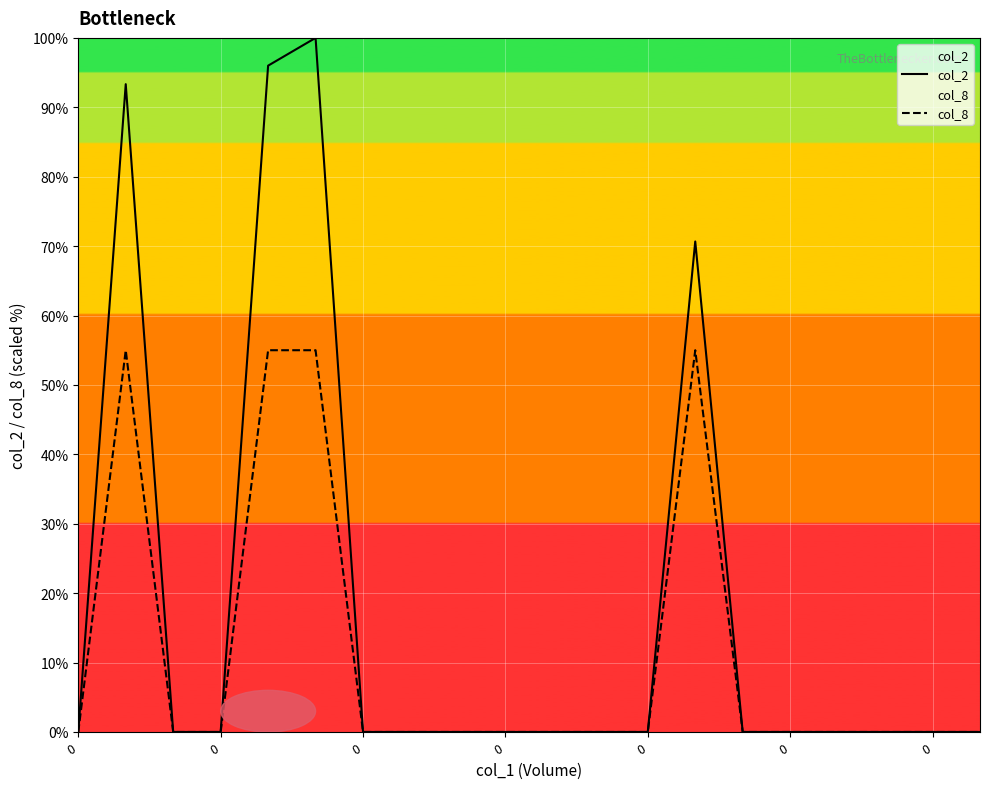

Which series changed the most between 7 and 11?

col_2